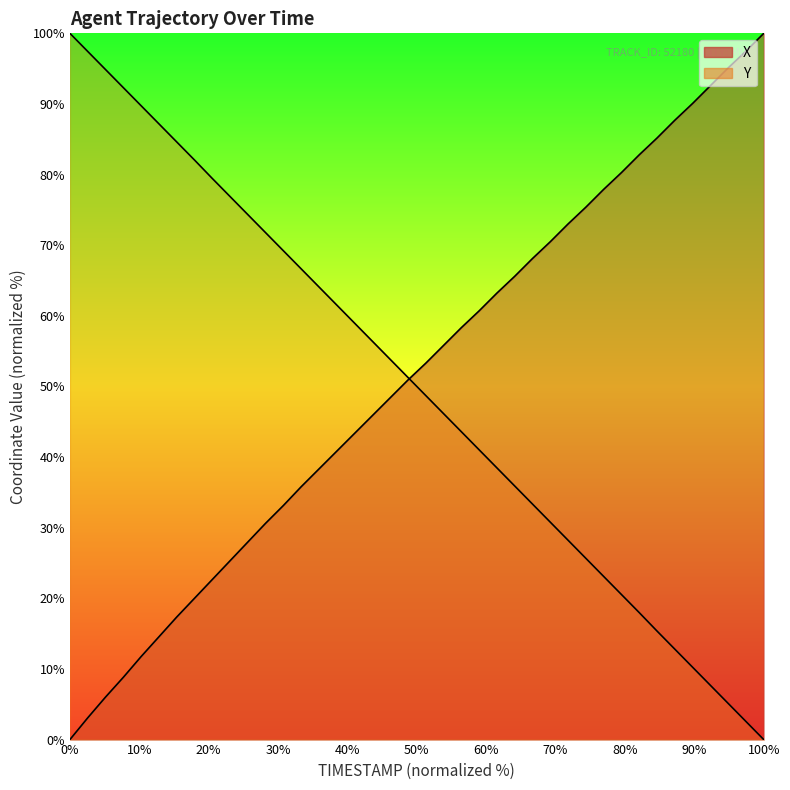

True or false: X and Y intersect in this chart.

True